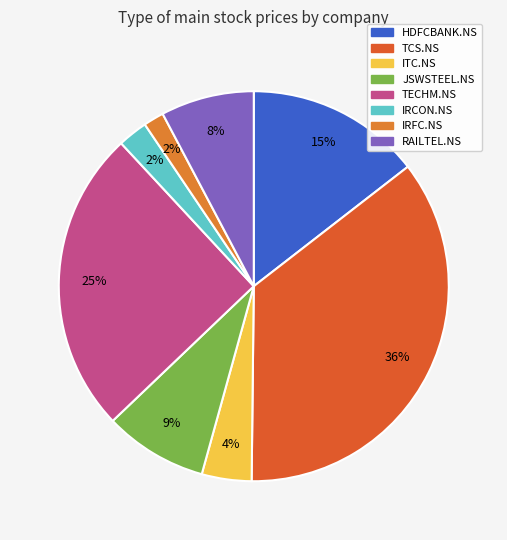

How many segments does this pie chart have?

8